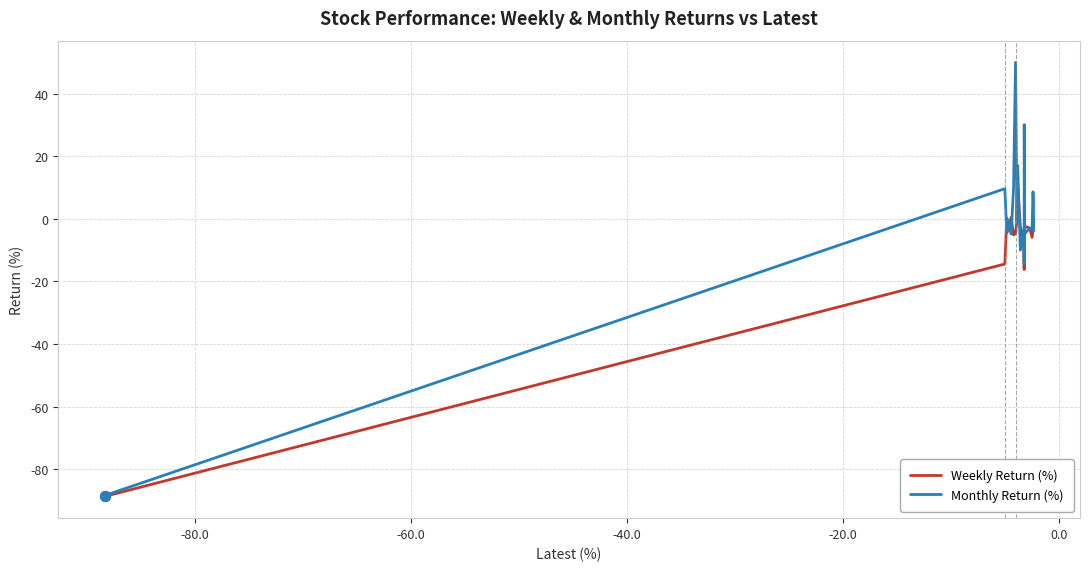

Which series has the largest total across all categories?

Monthly Return (%)